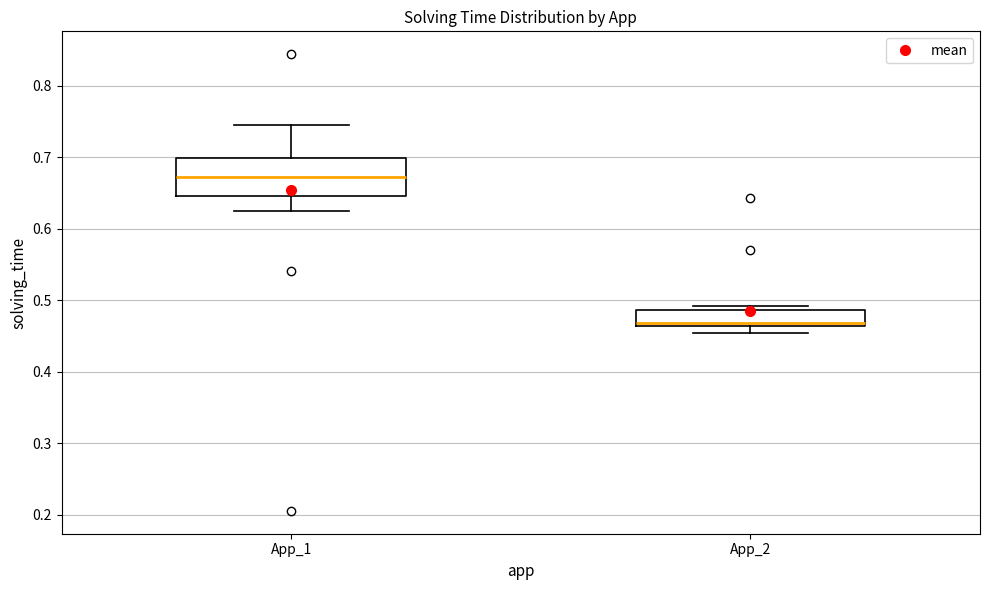

Which box is the tallest, from its lower edge to its upper edge?

App_1